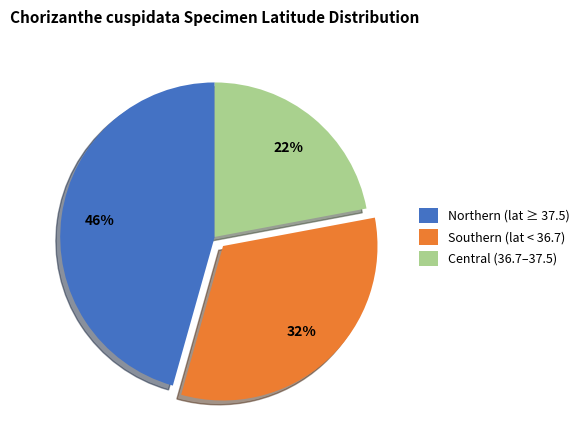

To the nearest percent, what is the average slice percentage?

33%